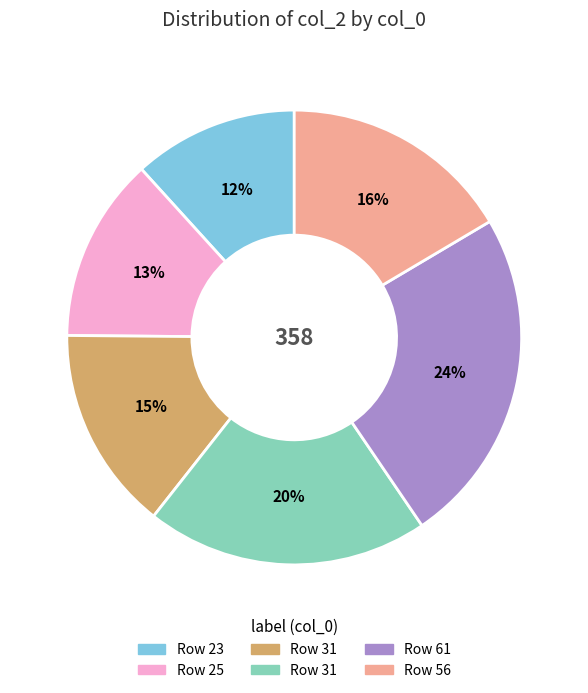

Is there any slice that represents more than half of the pie?

No